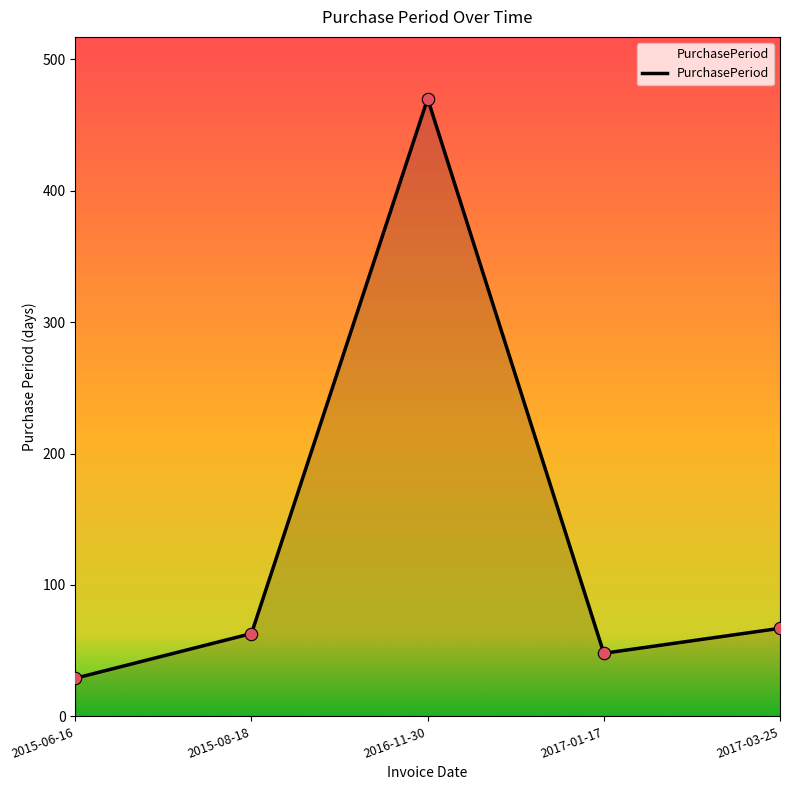

What is the ratio of the value at 2015-06-16 to the value at 2016-11-30?

0.1